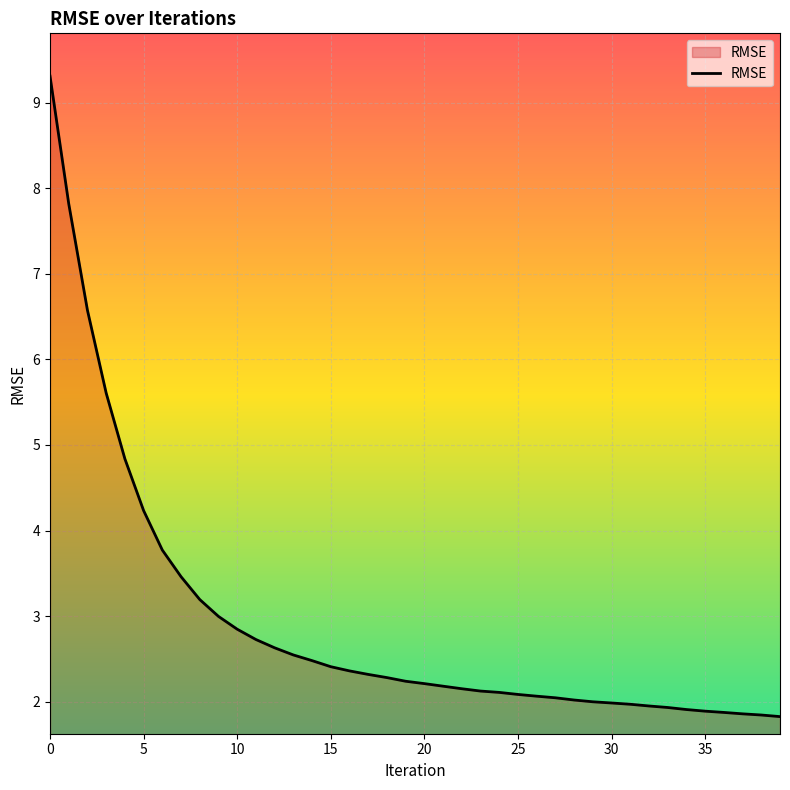

What is the difference between the maximum and minimum values?

7.5